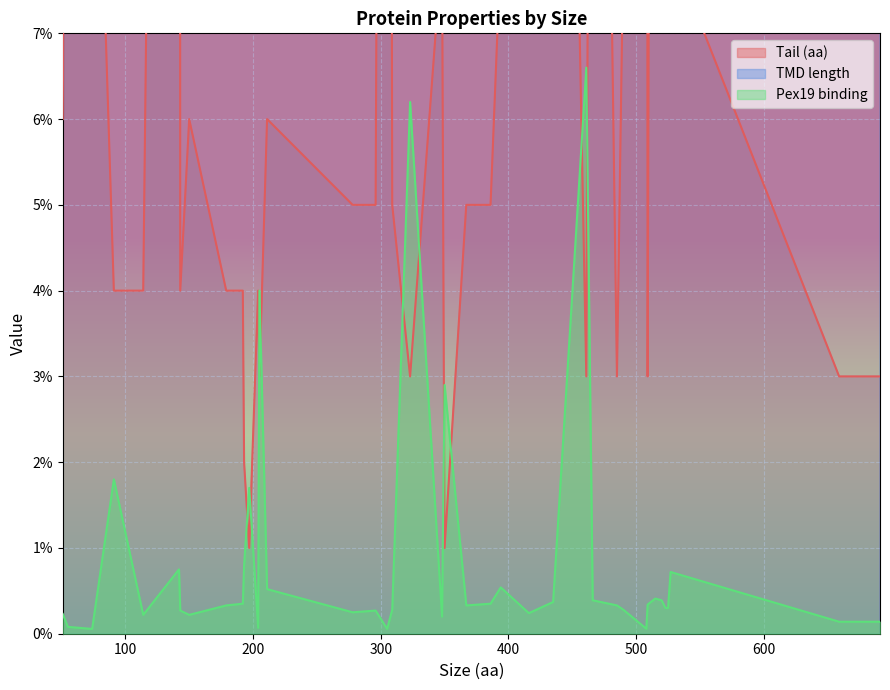

At which label is Tail (aa) closest to 21?

466